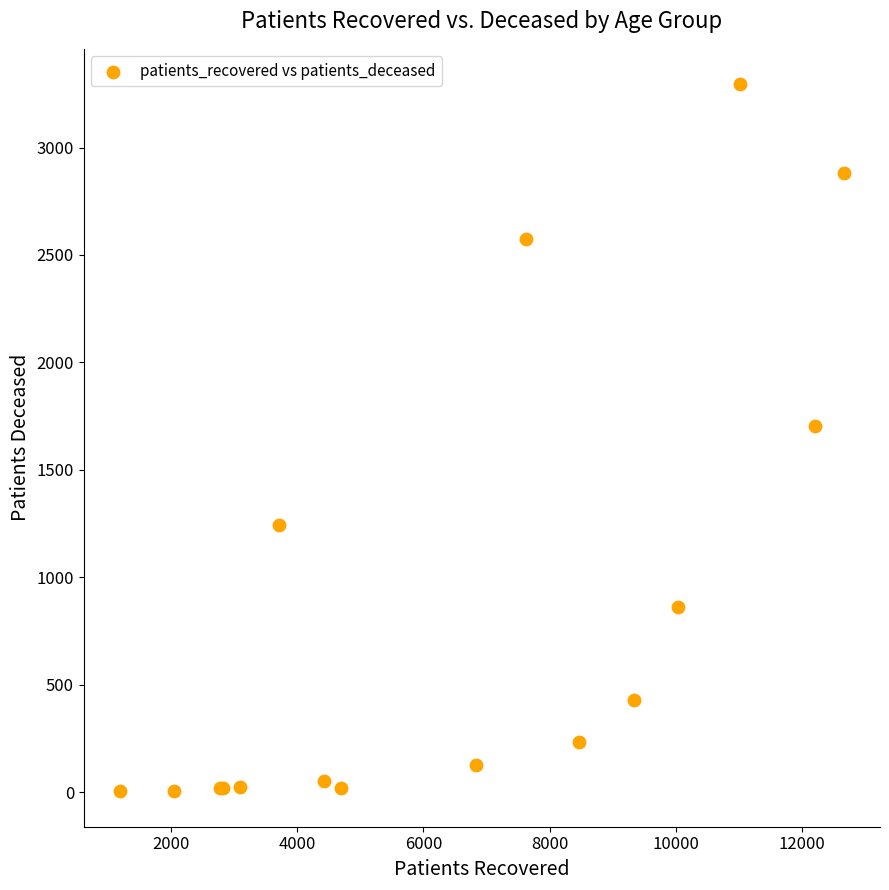

What Y value in the scatter plot is closest to 1649?

1704